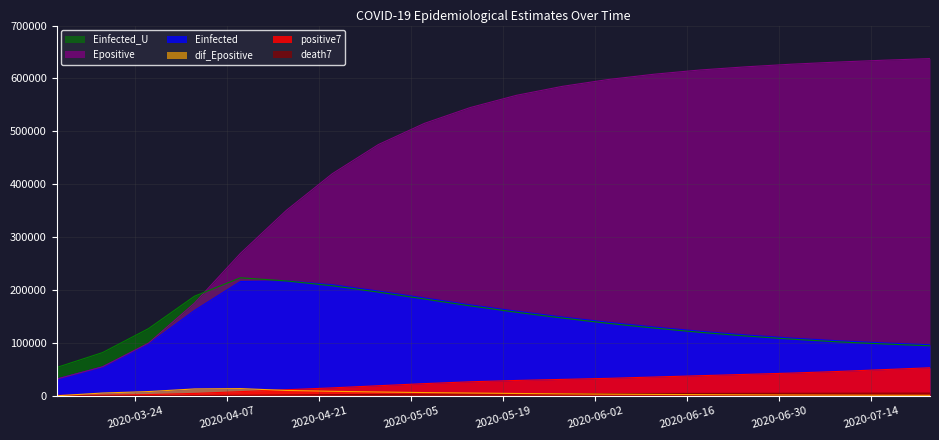

What is the greatest value displayed?

637500.0